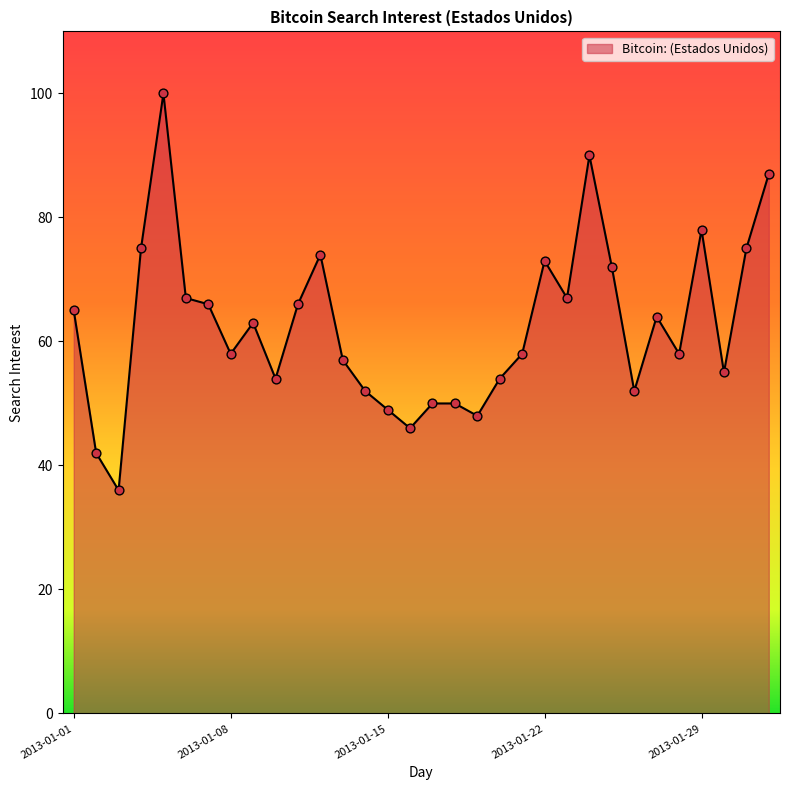

What is the maximum value shown in the chart?

100